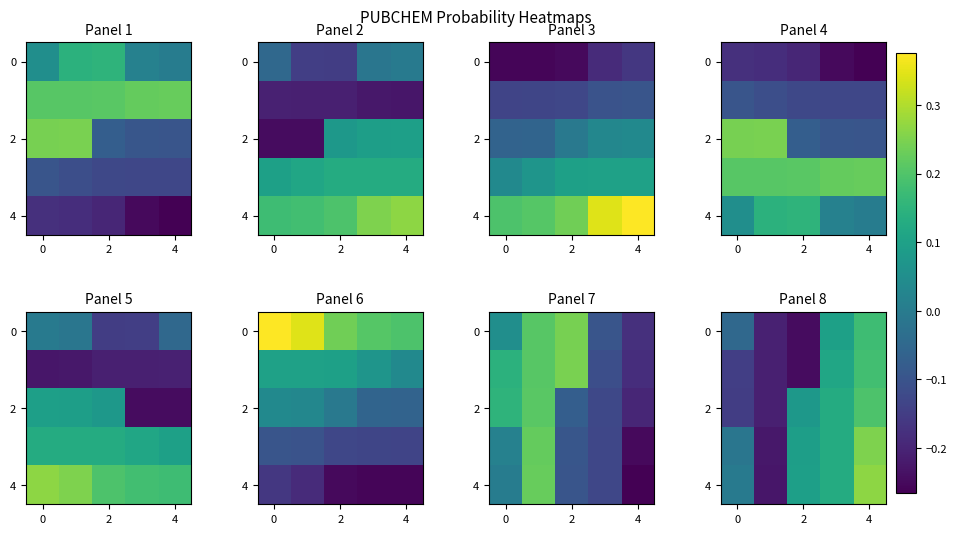

Between 0 and 2, which series saw the biggest shift?

row_4